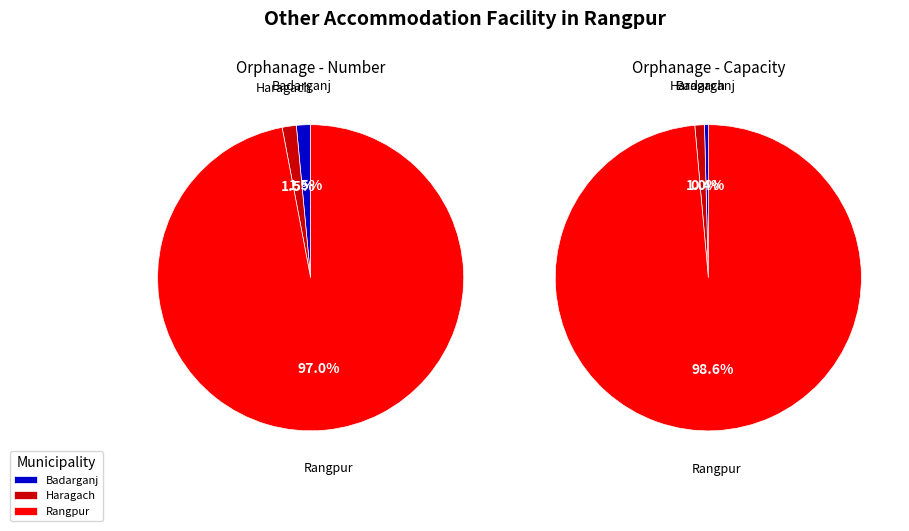

Which slice is the largest?

Rangpur